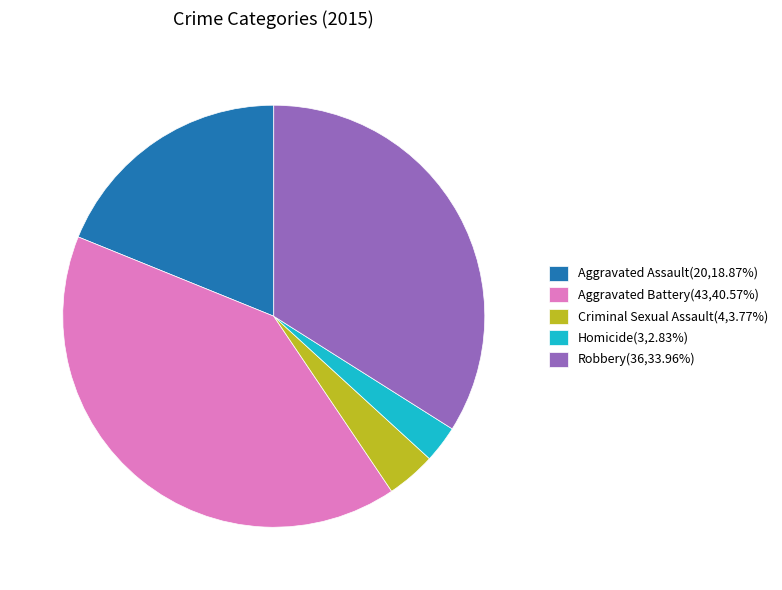

Do Criminal Sexual Assault(4,3.77%) and Robbery(36,33.96%) together represent more than half of the pie?

No